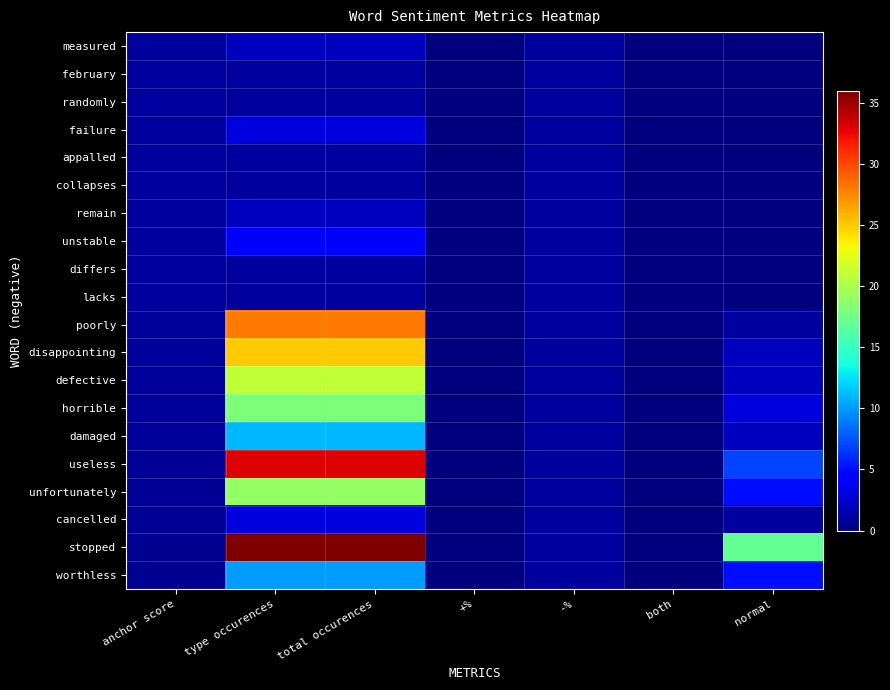

Reading right to left, what are all the values shown in this chart?

measured: normal=0.0	both=0.0	-%=1.0	+%=0.0	total occurences=2.0	type occurences=2.0	anchor score=1.0
february: normal=0.0	both=0.0	-%=1.0	+%=0.0	total occurences=1.0	type occurences=1.0	anchor score=1.0
randomly: normal=0.0	both=0.0	-%=1.0	+%=0.0	total occurences=1.0	type occurences=1.0	anchor score=1.0
failure: normal=0.0	both=0.0	-%=1.0	+%=0.0	total occurences=3.0	type occurences=3.0	anchor score=1.0
appalled: normal=0.0	both=0.0	-%=1.0	+%=0.0	total occurences=1.0	type occurences=1.0	anchor score=1.0
collapses: normal=0.0	both=0.0	-%=1.0	+%=0.0	total occurences=1.0	type occurences=1.0	anchor score=1.0
remain: normal=0.0	both=0.0	-%=1.0	+%=0.0	total occurences=2.0	type occurences=2.0	anchor score=1.0
unstable: normal=0.0	both=0.0	-%=1.0	+%=0.0	total occurences=4.0	type occurences=4.0	anchor score=1.0
differs: normal=0.0	both=0.0	-%=1.0	+%=0.0	total occurences=1.0	type occurences=1.0	anchor score=1.0
lacks: normal=0.0	both=0.0	-%=1.0	+%=0.0	total occurences=1.0	type occurences=1.0	anchor score=1.0
poorly: normal=1.0	both=0.0	-%=1.0	+%=0.0	total occurences=28.0	type occurences=28.0	anchor score=1.0
disappointing: normal=2.0	both=0.0	-%=1.0	+%=0.0	total occurences=25.0	type occurences=25.0	anchor score=0.9
defective: normal=2.0	both=0.0	-%=1.0	+%=0.0	total occurences=21.0	type occurences=21.0	anchor score=0.9
horrible: normal=3.0	both=0.0	-%=1.0	+%=0.0	total occurences=18.0	type occurences=18.0	anchor score=0.9
damaged: normal=2.0	both=0.0	-%=1.0	+%=0.0	total occurences=11.0	type occurences=11.0	anchor score=0.8
useless: normal=7.0	both=0.0	-%=1.0	+%=0.0	total occurences=33.0	type occurences=33.0	anchor score=0.8
unfortunately: normal=5.0	both=0.0	-%=1.0	+%=0.0	total occurences=19.0	type occurences=19.0	anchor score=0.8
cancelled: normal=1.0	both=0.0	-%=1.0	+%=0.0	total occurences=3.0	type occurences=3.0	anchor score=0.8
stopped: normal=17.0	both=0.0	-%=1.0	+%=0.0	total occurences=36.0	type occurences=36.0	anchor score=0.7
worthless: normal=5.0	both=0.0	-%=1.0	+%=0.0	total occurences=10.0	type occurences=10.0	anchor score=0.7